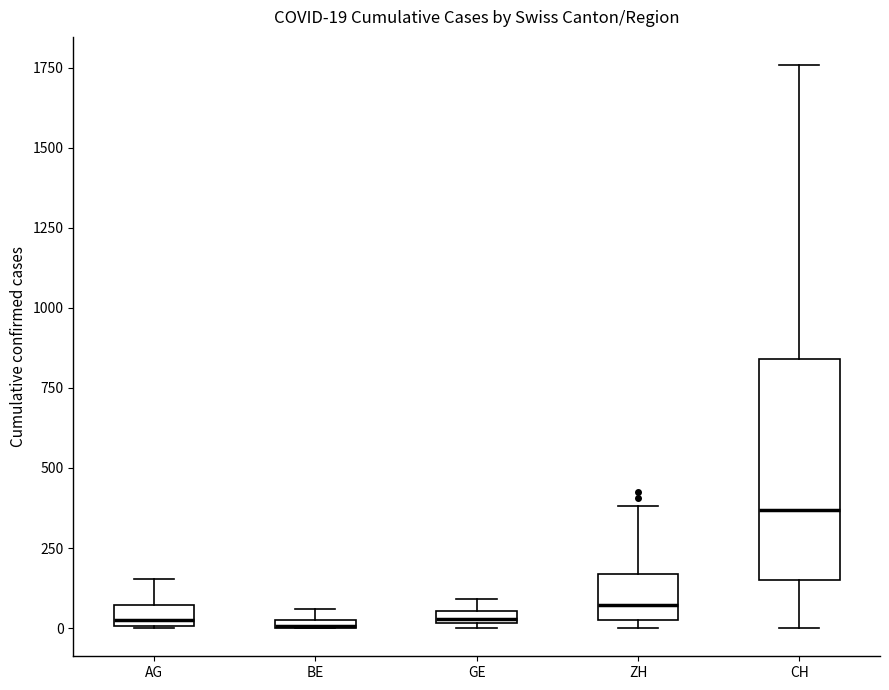

Which box is the tallest, from its lower edge to its upper edge?

CH